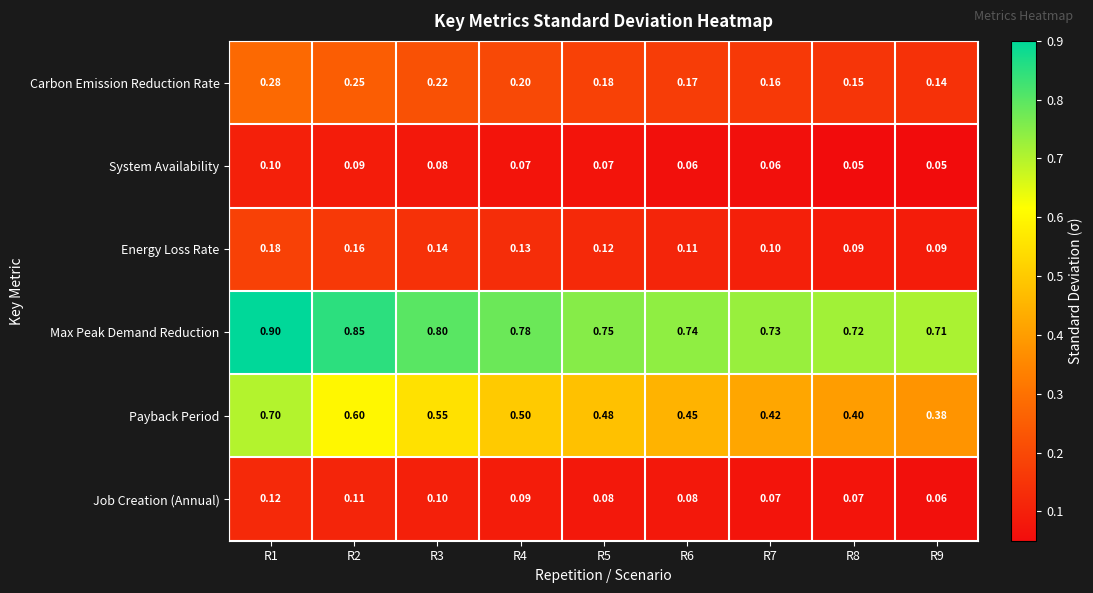

Which series has the largest total across all categories?

Max Peak Demand Reduction